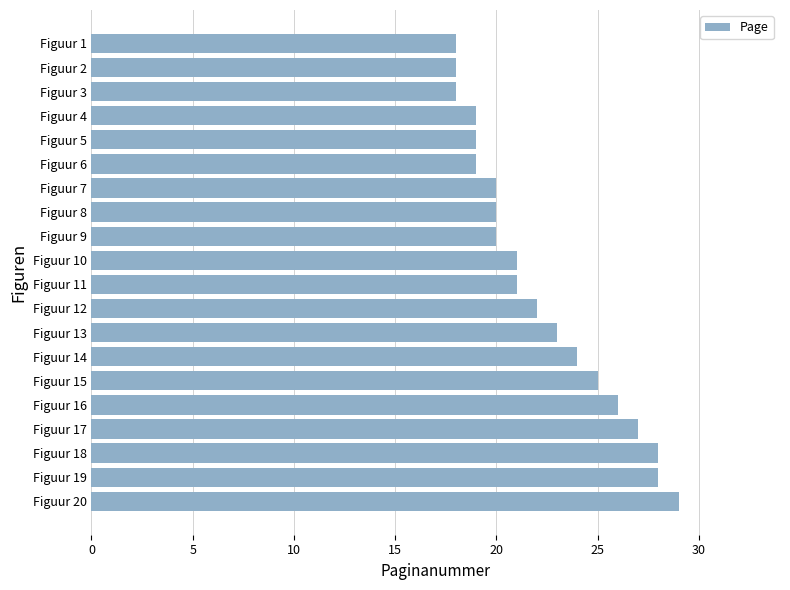

Approximately how many times larger is the value at Figuur 1 compared to Figuur 17?

0.7